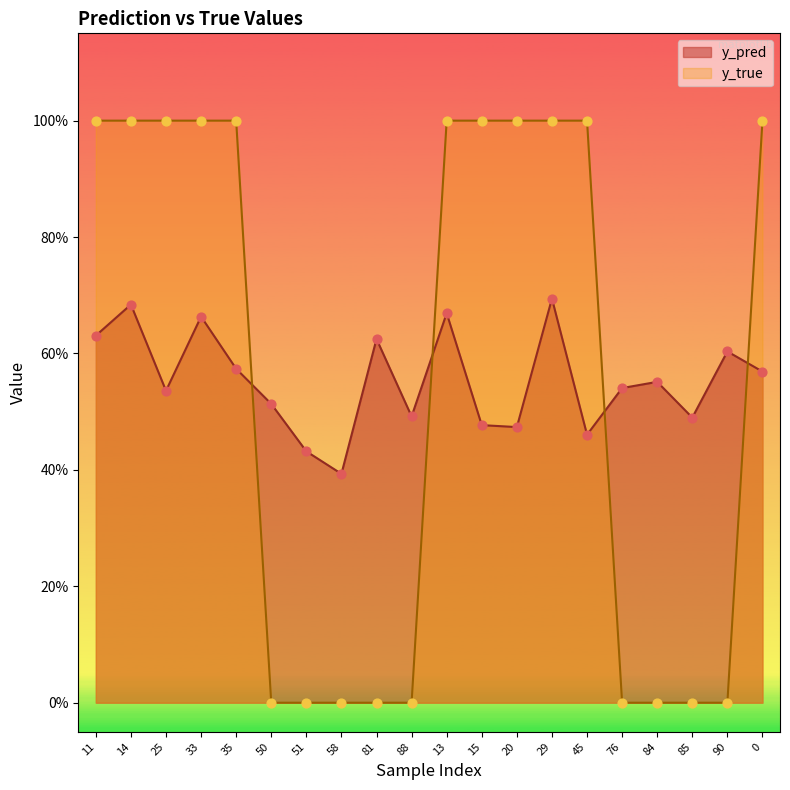

At how many categories does at least one series exceed 0?

20